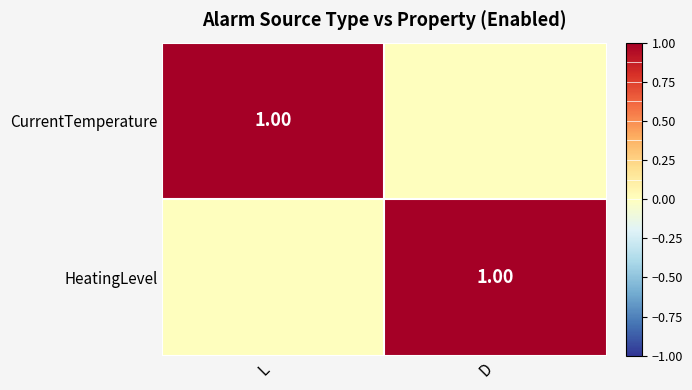

Rank the series by their maximum value, from lowest to highest.

CurrentTemperature, HeatingLevel